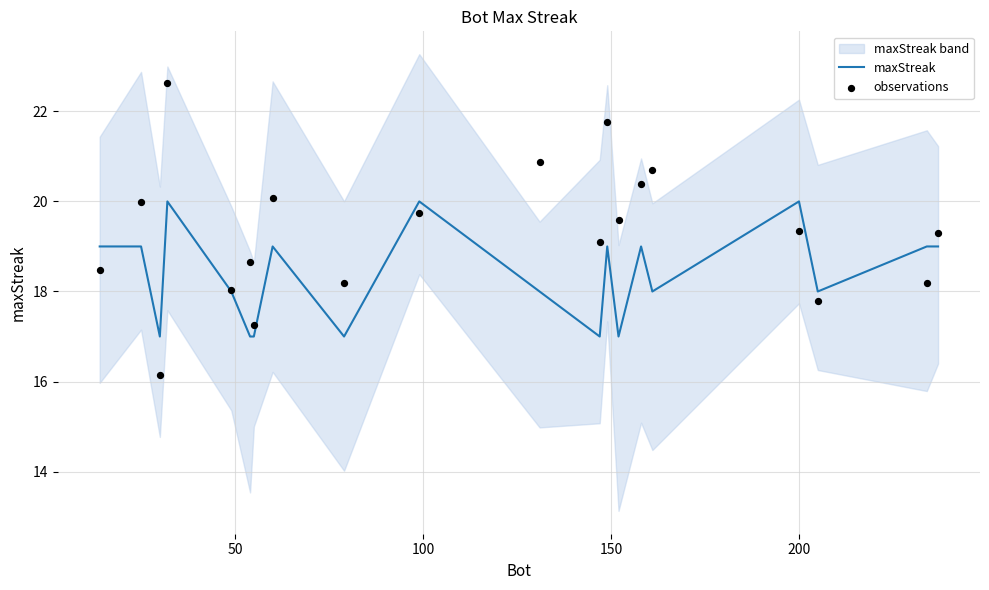

Which series has the largest total across all categories?

observations